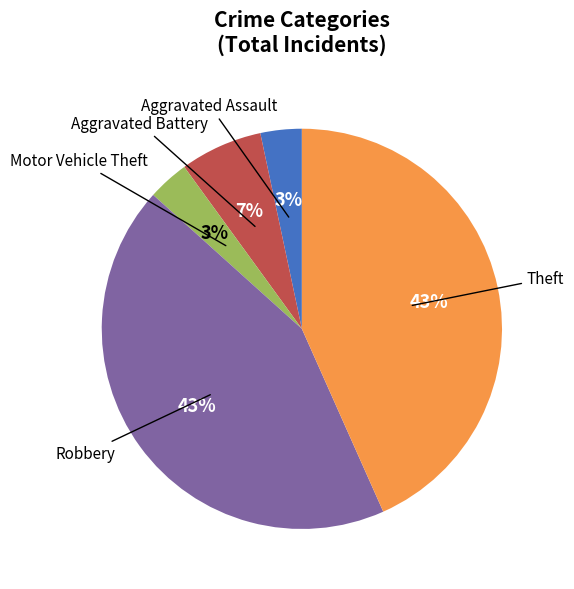

True or false: Robbery accounts for 57% of the total.

False